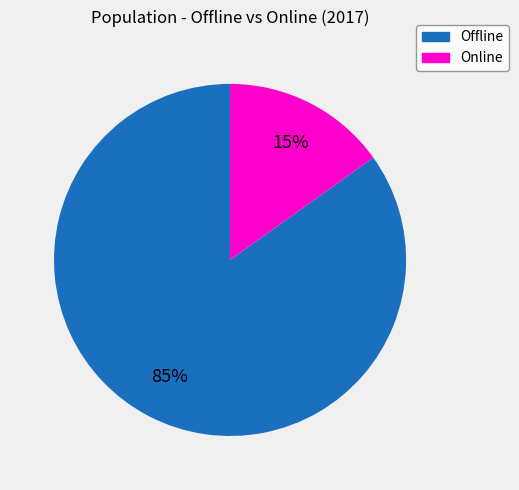

Between Offline and Online, which is larger?

Offline